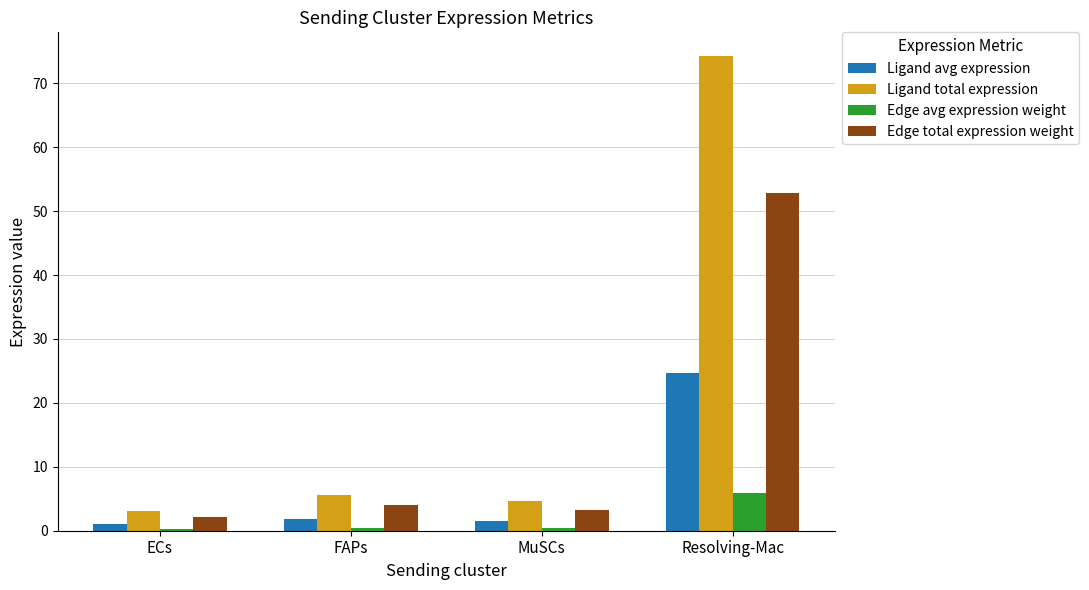

How many values in the Ligand total expression series are below 5?

2